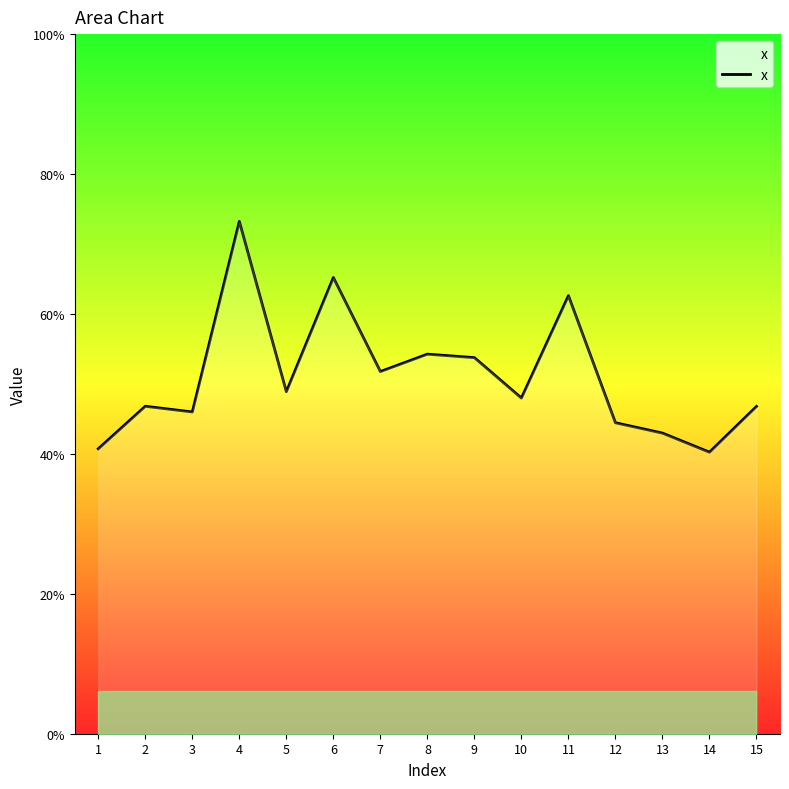

Does the chart display data point markers on the line(s)?

No